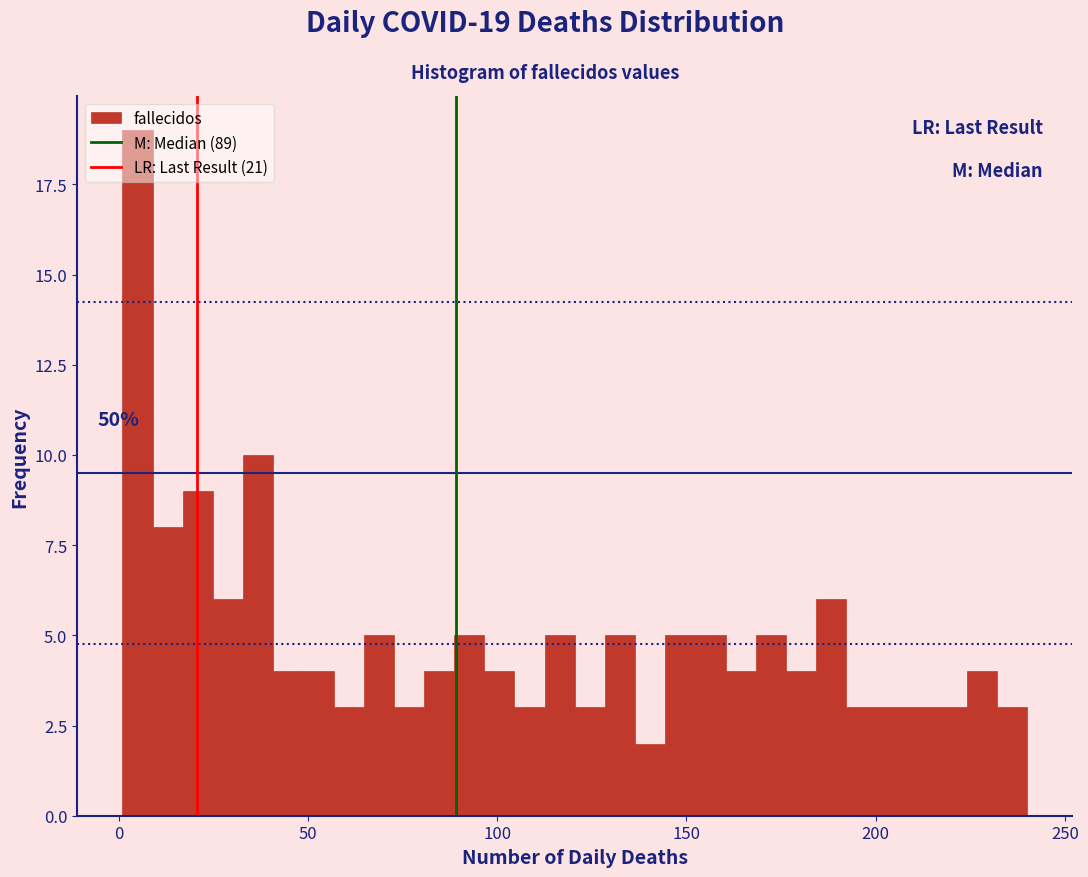

Read against the x-axis, roughly where is the centre of the tallest bar?

5